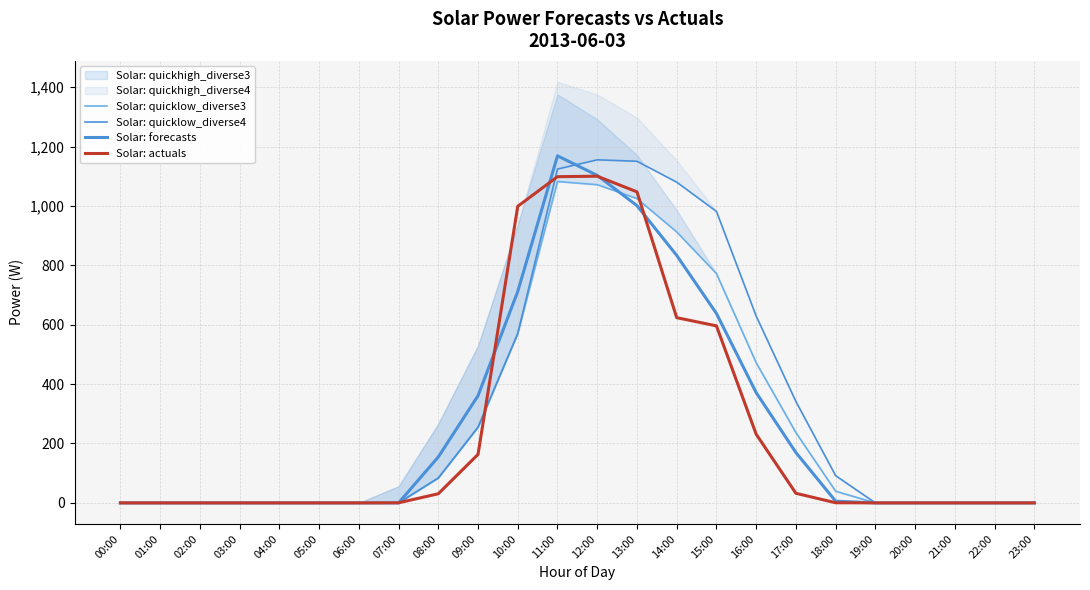

True or false: Solar: actuals and Solar: quicklow_diverse4 intersect in this chart.

True